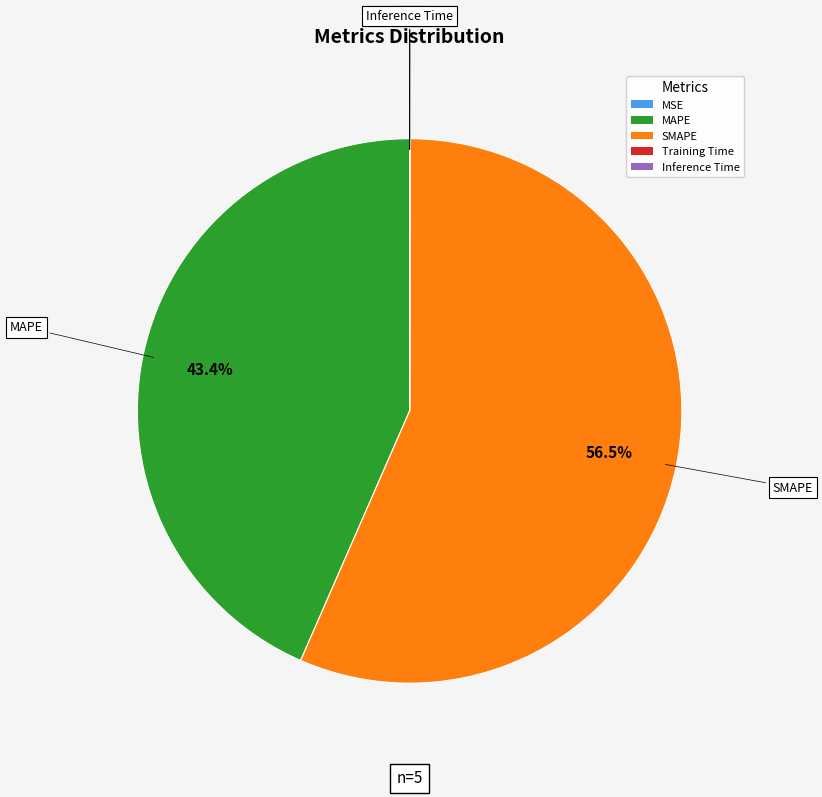

Does SMAPE represent more than half of the total?

Yes